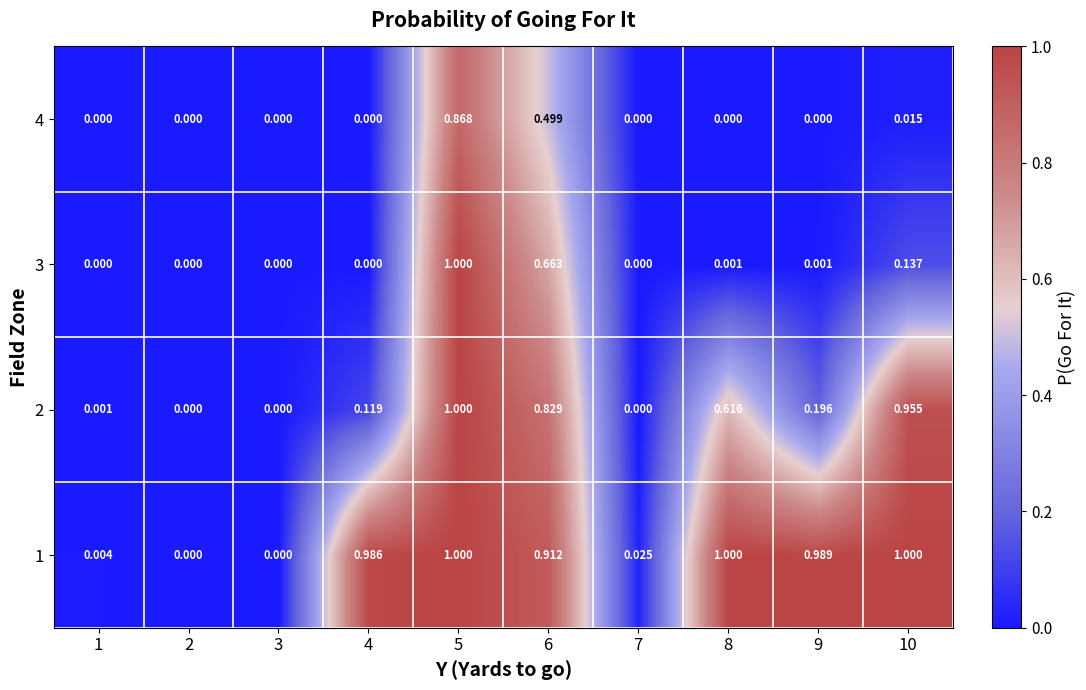

Is the value of 1 at 5 greater than the value of 4 at 9?

Yes